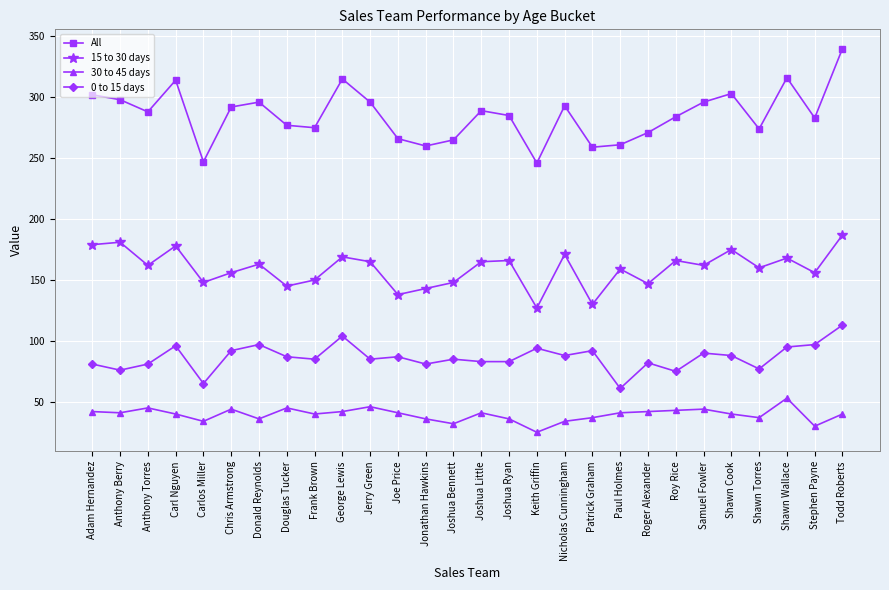

What is the total value across all series at Patrick Graham?

518